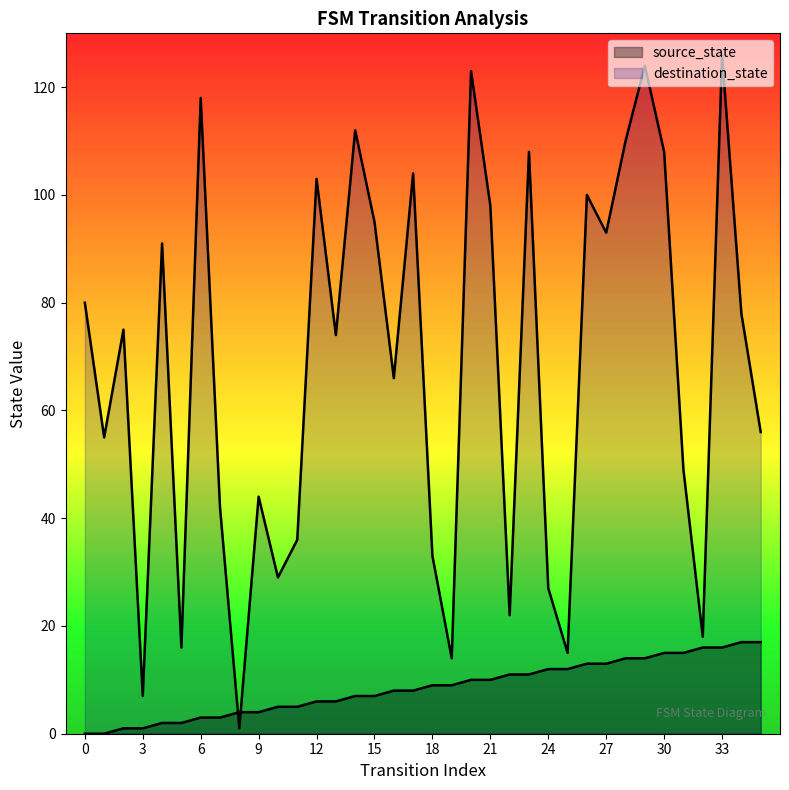

What is the difference between the second highest and second lowest values in the destination_state series?

117